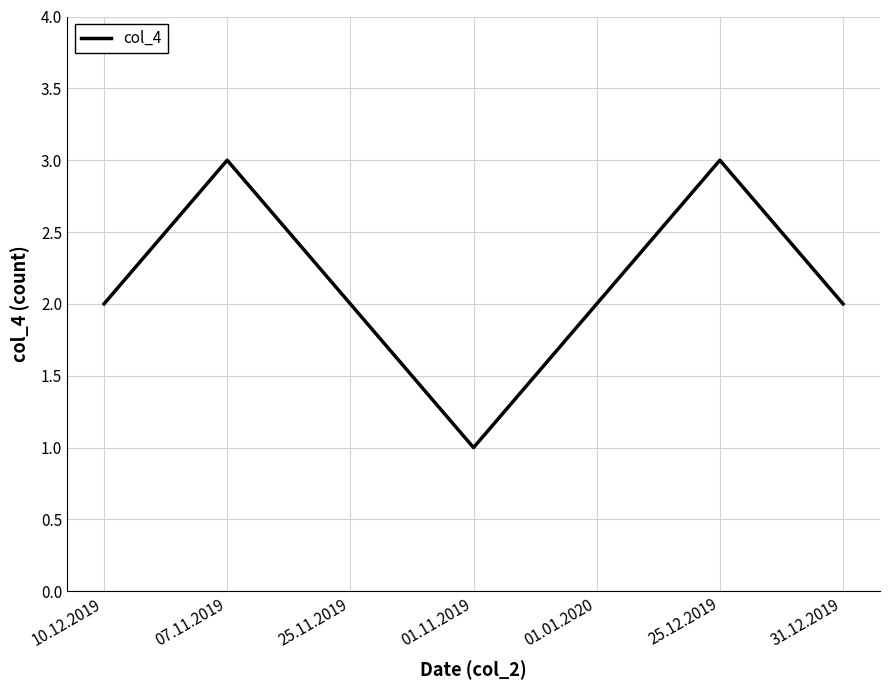

What is the maximum value shown in the chart?

3